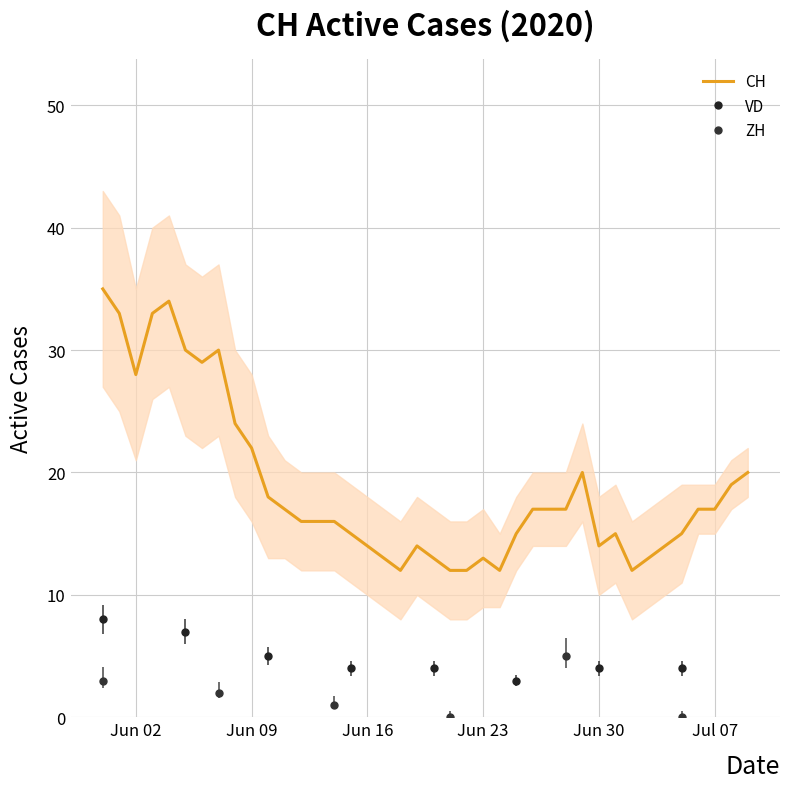

True or false: BE has more than 2 points higher than both neighbors.

False